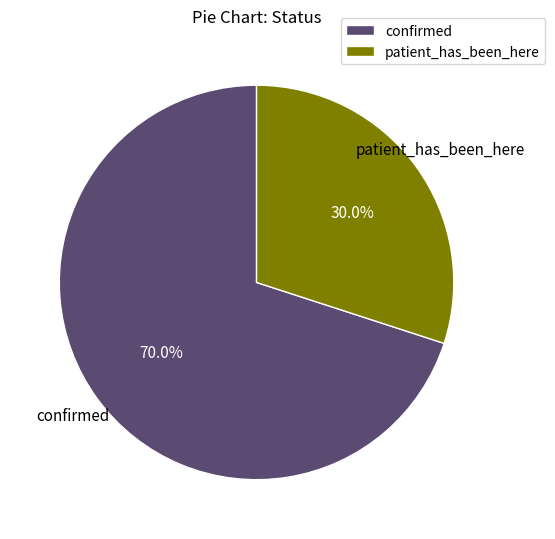

Approximately how many times larger is the value at patient_has_been_here compared to confirmed?

0.4